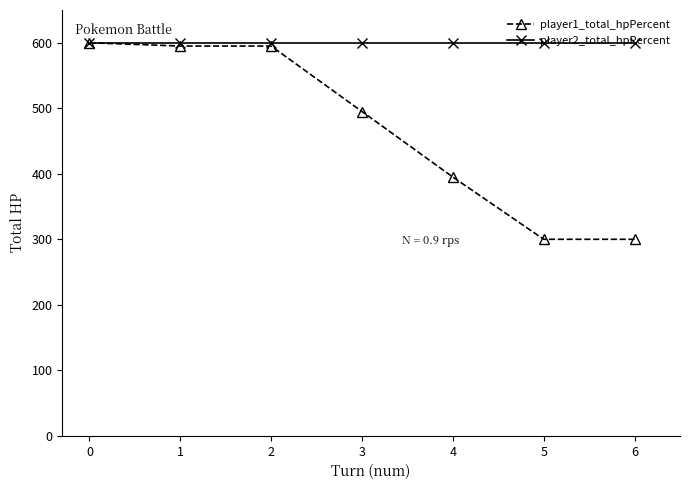

True or false: player1_total_hpPercent has more than 2 interior local peaks.

False